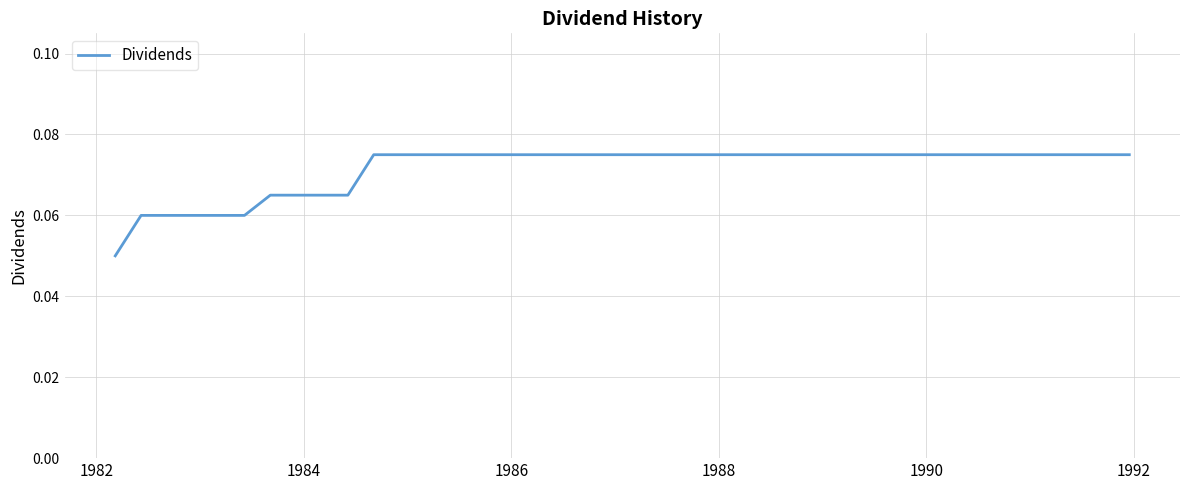

How many lines are shown in the chart?

1